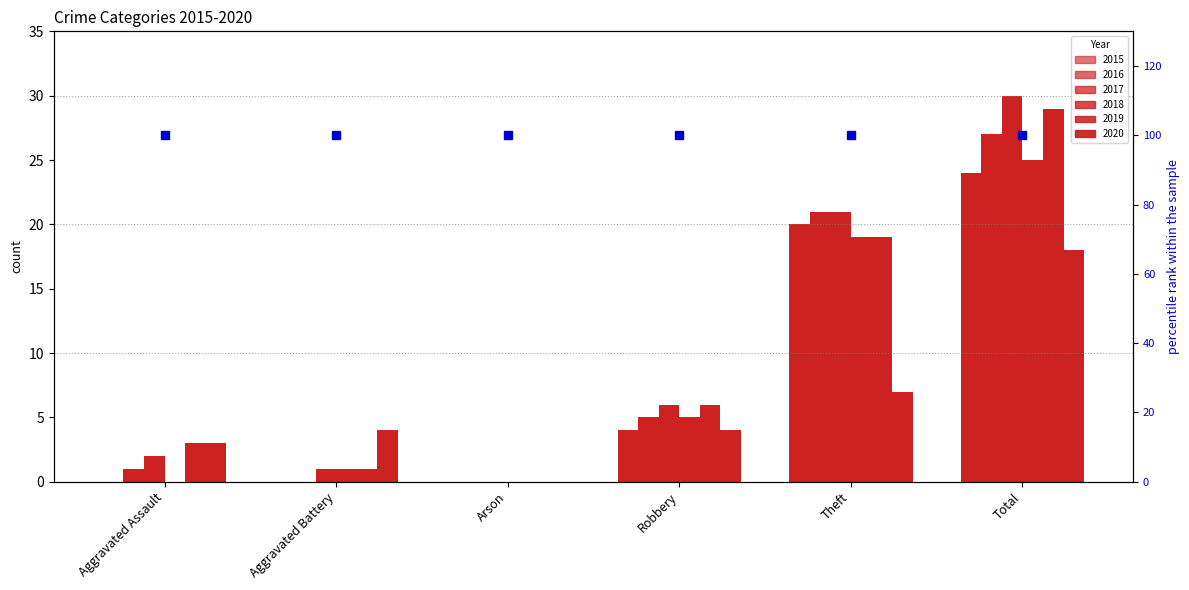

Reading left to right, what are all the values shown in this chart?

2015: 0	0	0	4	20	24
2016: 1	0	0	5	21	27
2017: 2	1	0	6	21	30
2018: 0	1	0	5	19	25
2019: 3	1	0	6	19	29
2020: 3	4	0	4	7	18